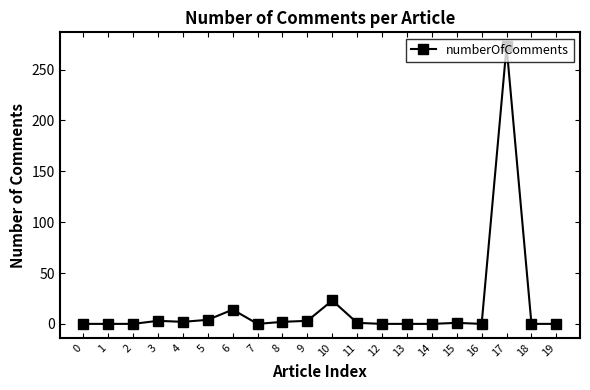

True or false: the data has more than 0 interior local peaks.

True